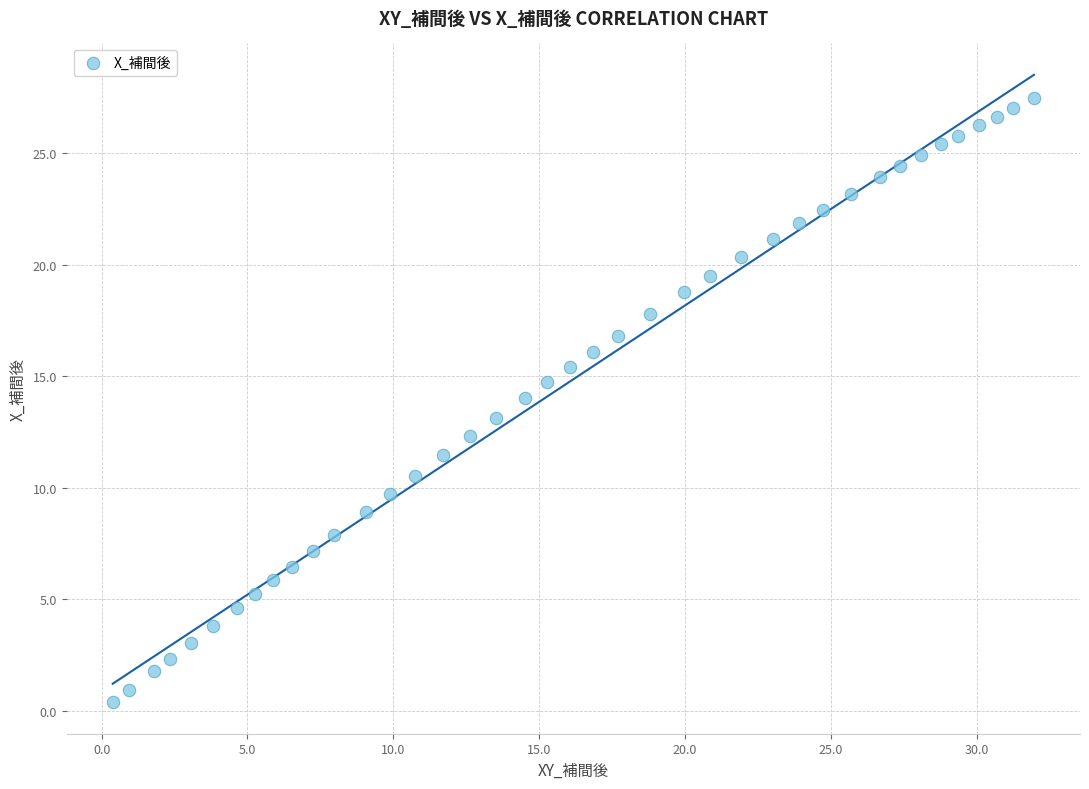

What is the range of Y values (max minus min)?

27.1